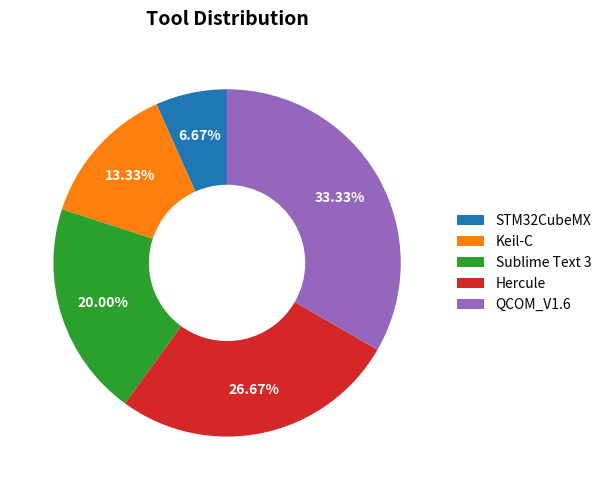

To the nearest percent, what portion does Sublime Text 3 represent?

20%